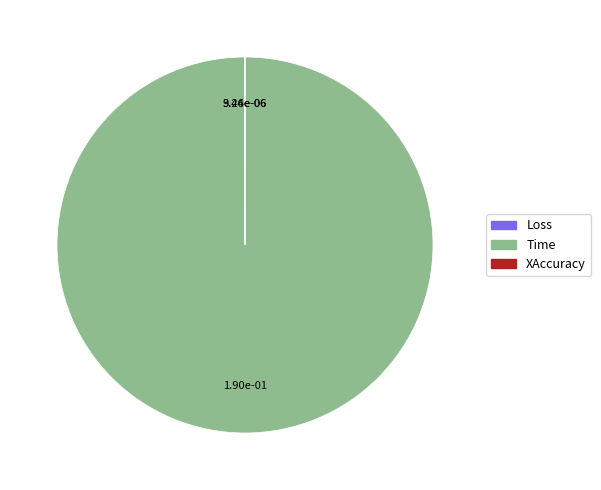

Which slice is the largest?

Time